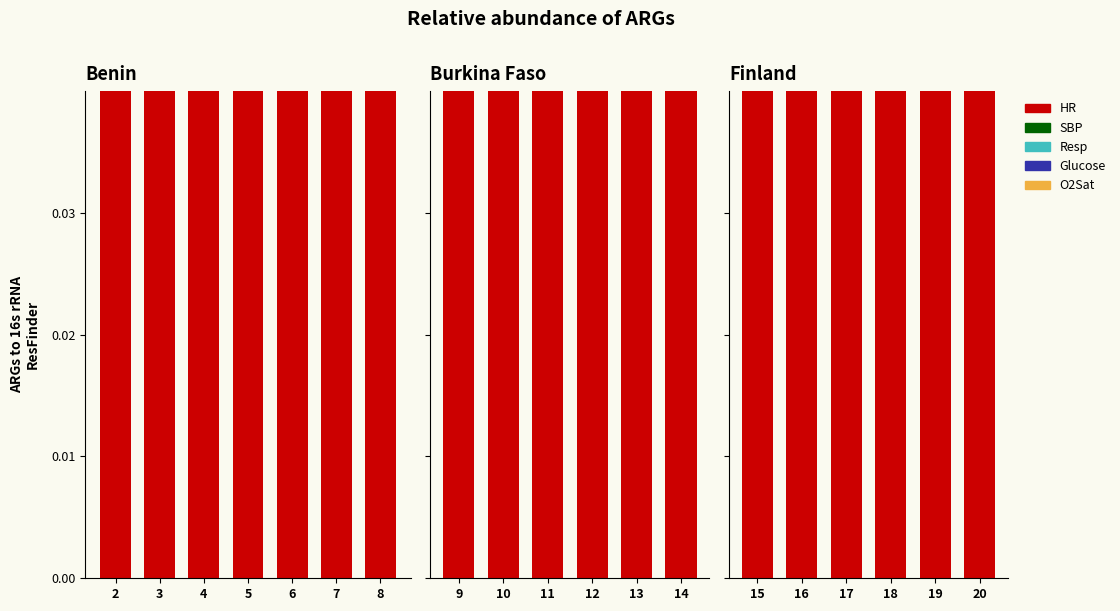

List the series in order of their peak value, lowest first.

Resp, Glucose, HR, O2Sat, SBP